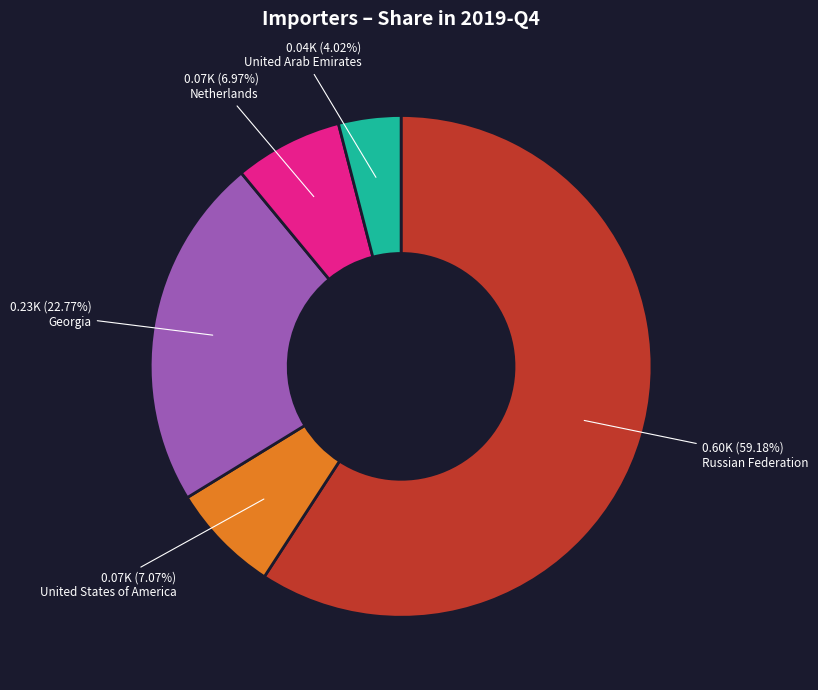

Does any single category account for the majority?

Yes